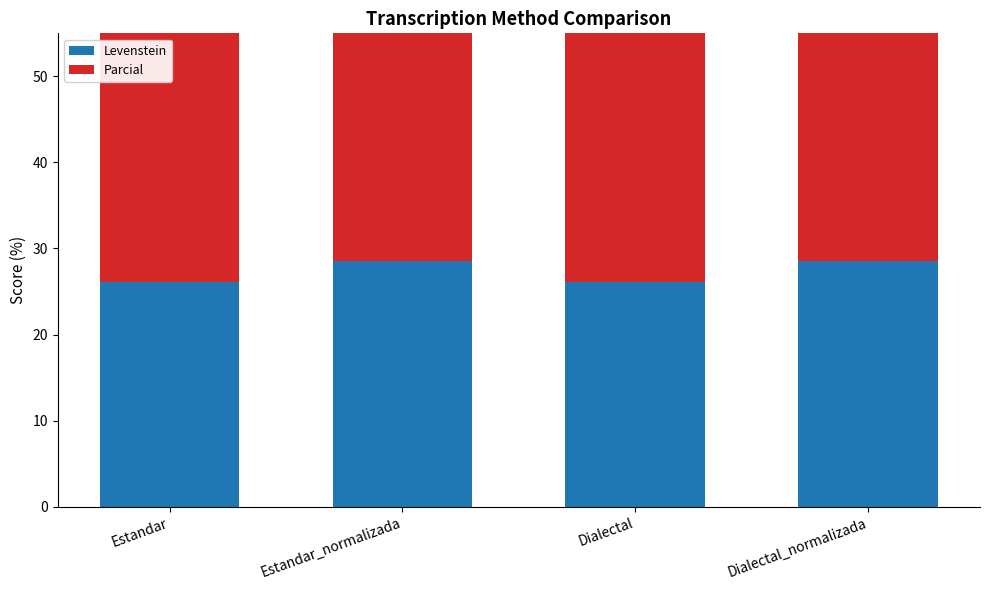

Reading left to right, what are all the values shown in this chart?

Levenstein: 26.1	28.6	26.1	28.6
Parcial: 38.5	41.7	38.5	41.7